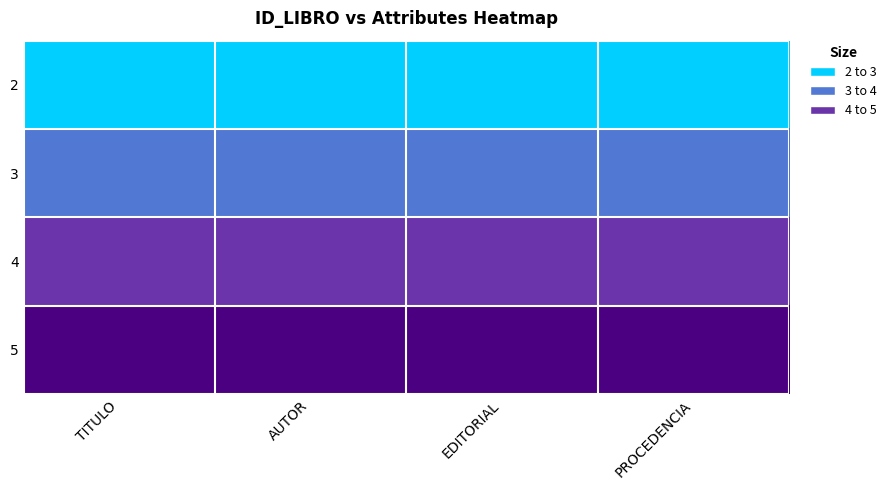

At PROCEDENCIA, list the series in order from smallest to largest.

2, 3, 4, 5